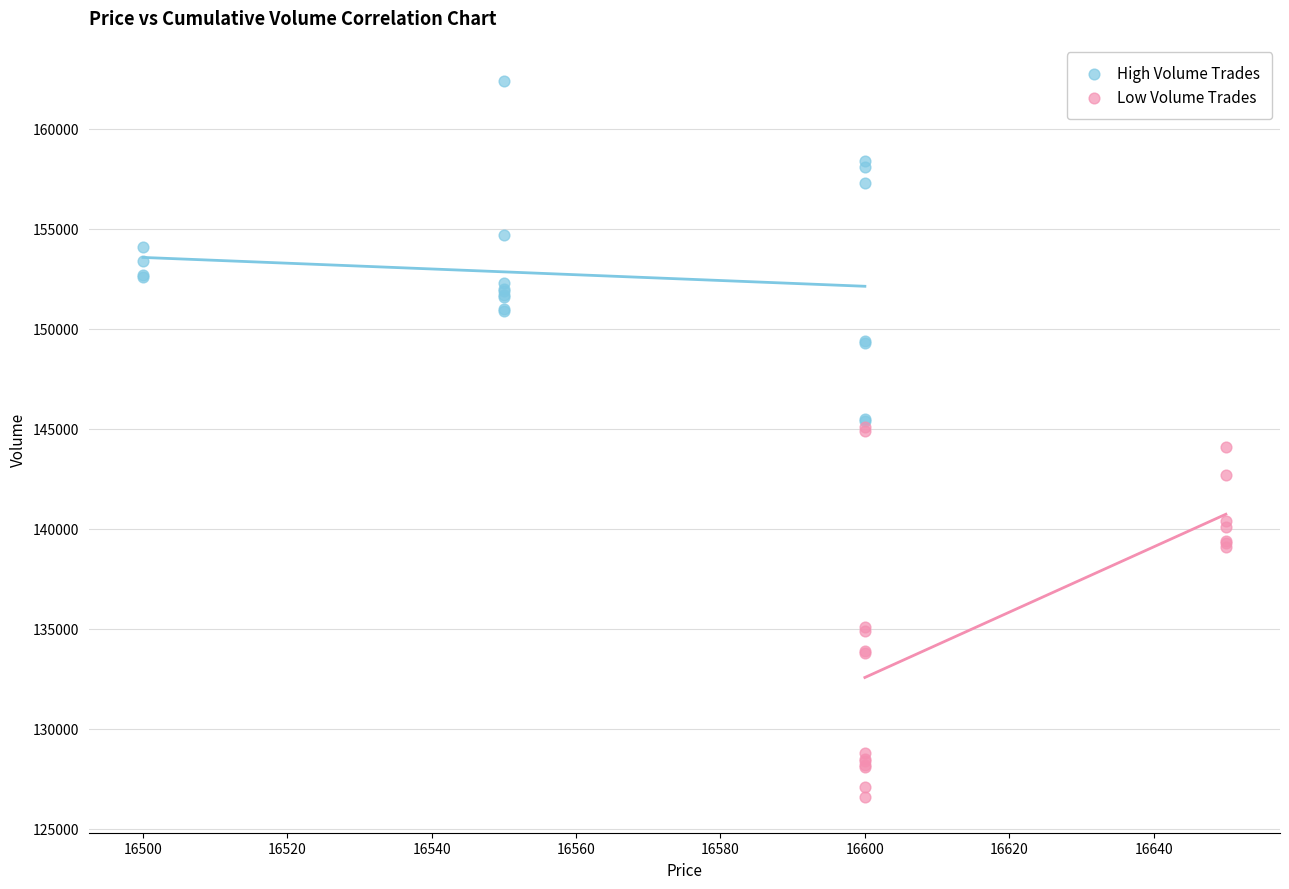

Which series contains the lowest Y value?

Low Volume Trades